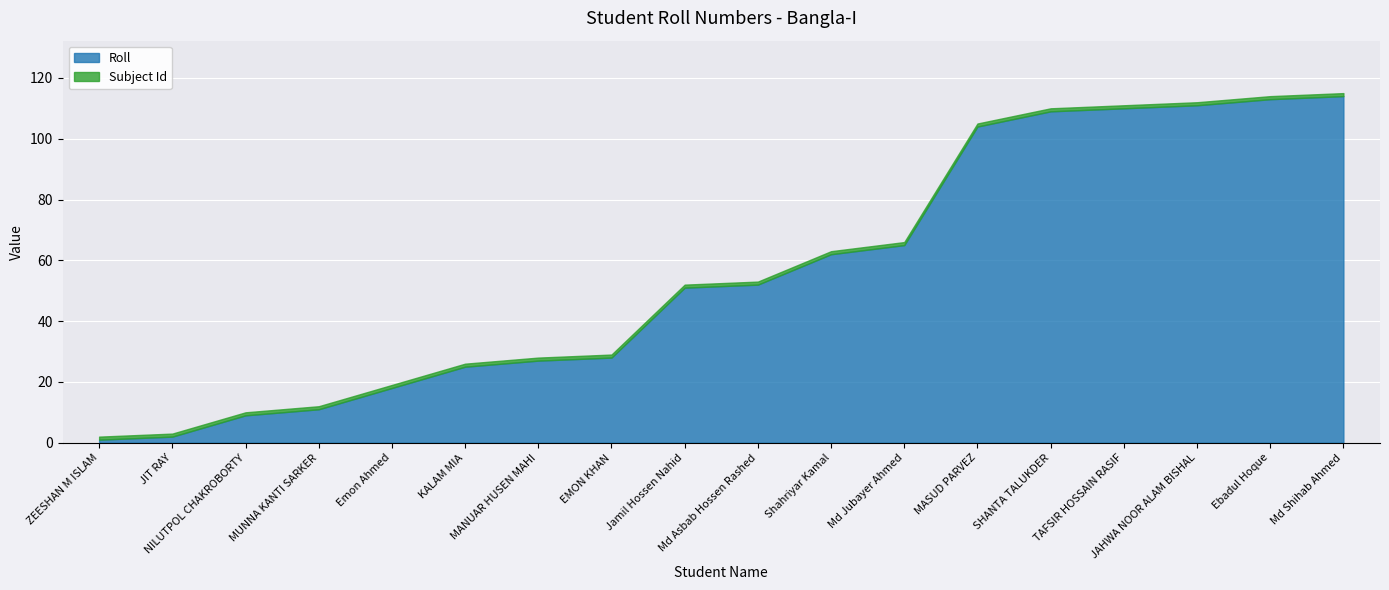

What is the label of the 6th point from the left?

KALAM MIA